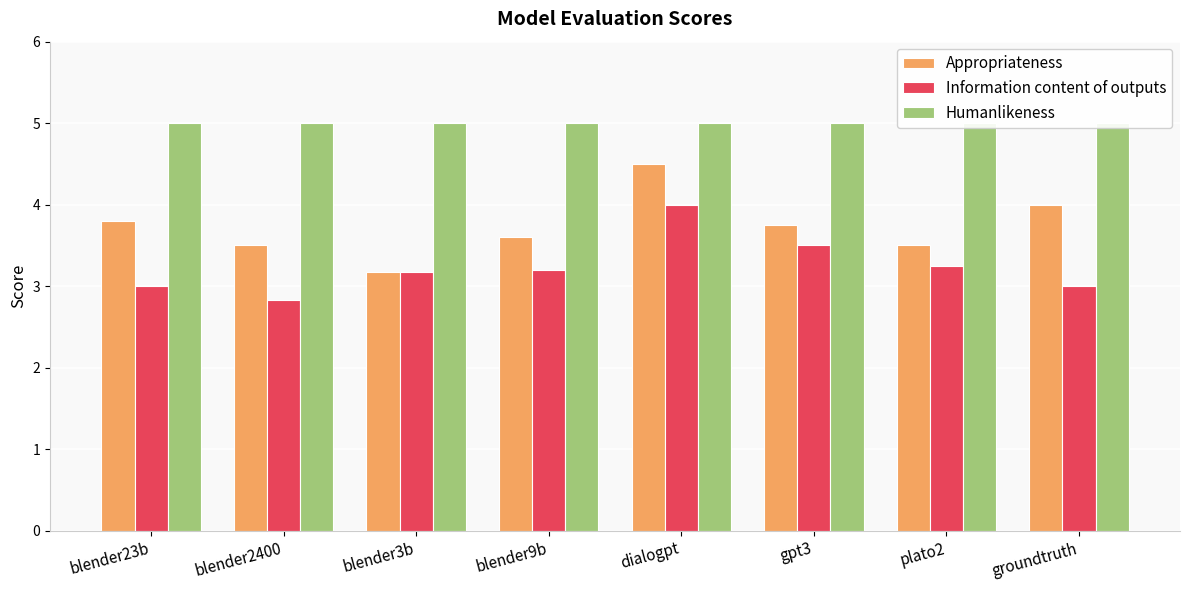

What is the spread (max minus min) of values at blender9b?

1.8